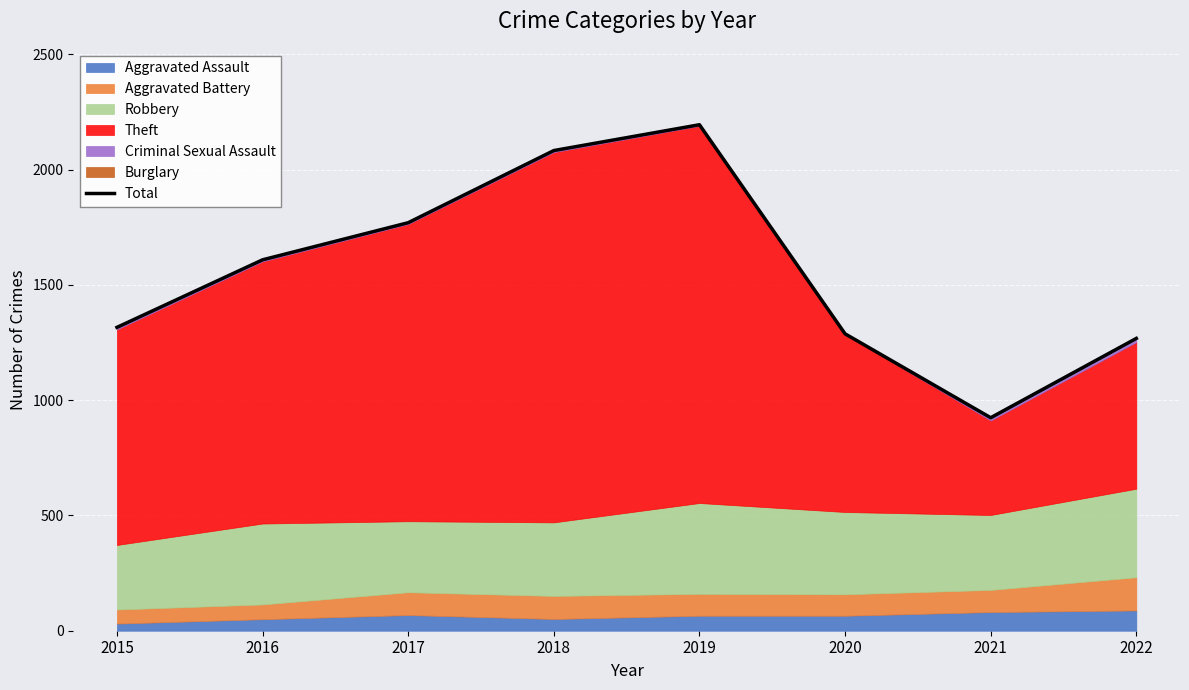

List the labels in order of value, largest first.

2019, 2018, 2017, 2016, 2015, 2020, 2022, 2021